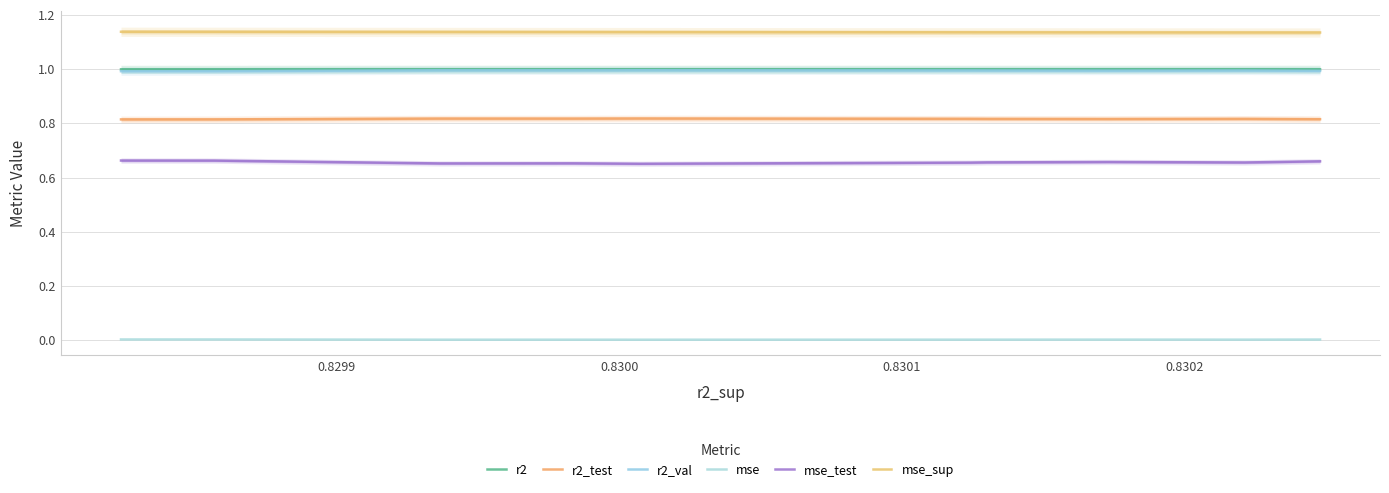

At which label does r2_val reach its peak?

0.8302